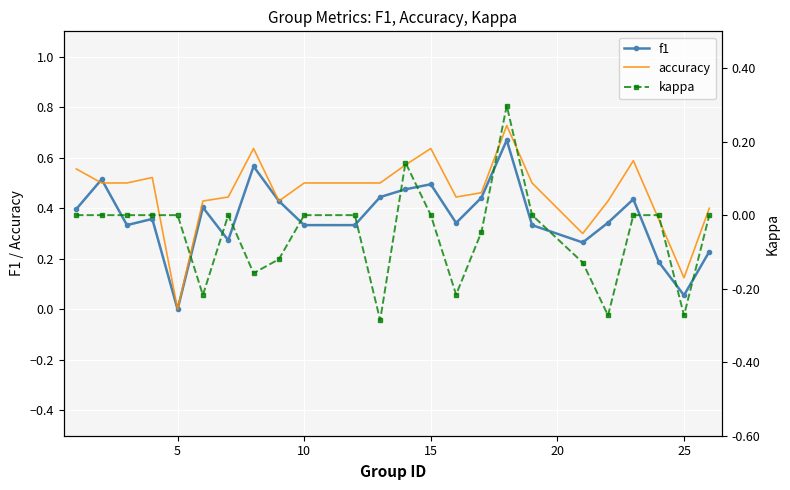

After their last crossing, which series has the higher values: f1 or accuracy?

accuracy